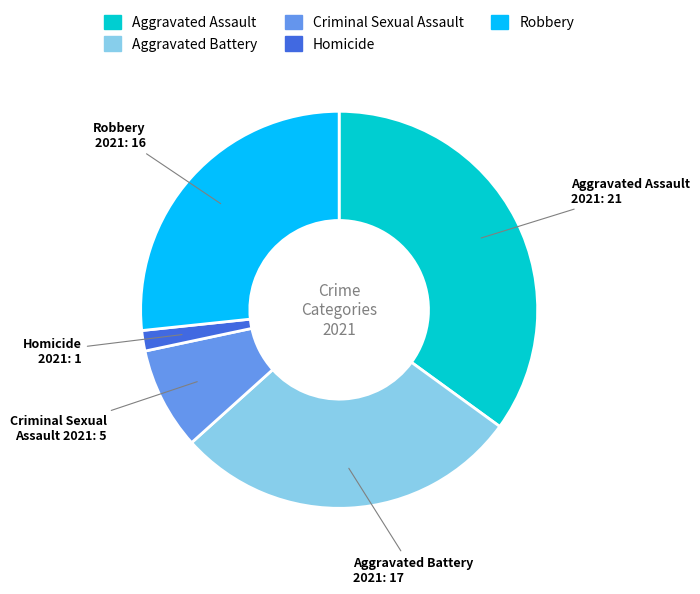

Does Robbery account for over 50% of the chart?

No